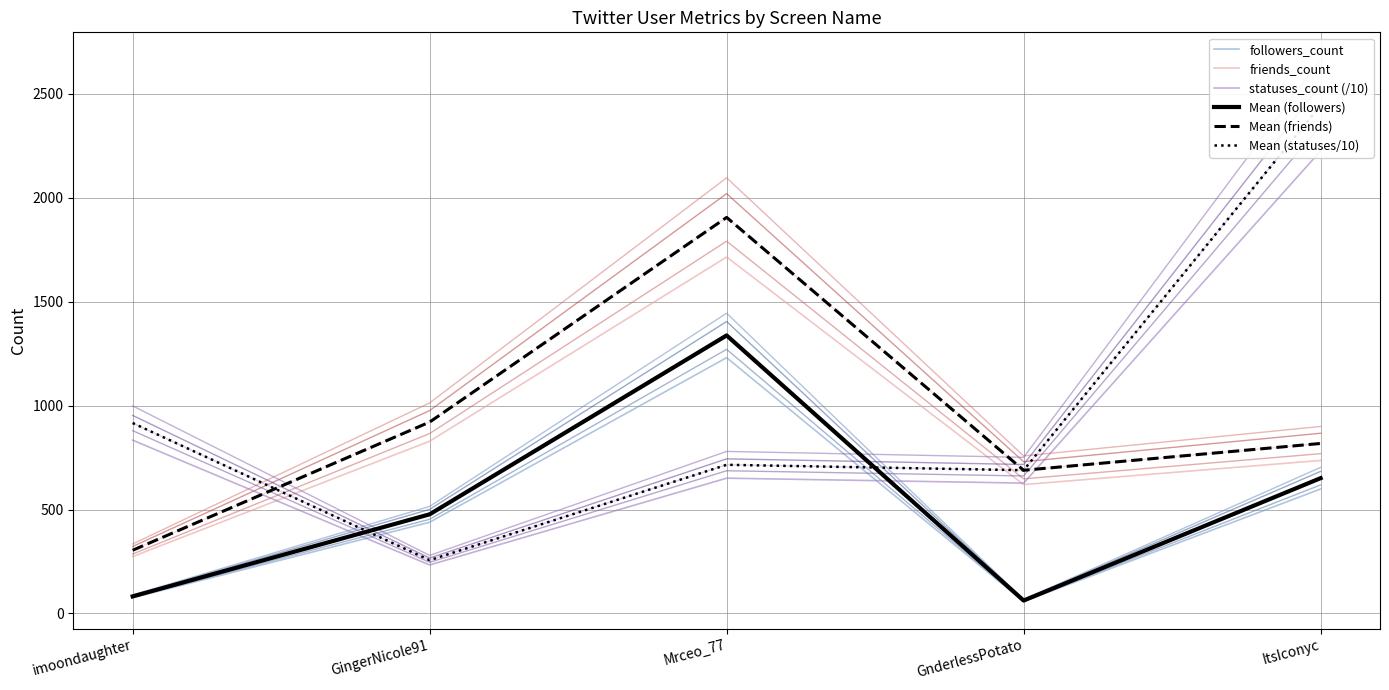

True or false: Mean (followers) and statuses_count (/10) intersect in this chart.

True